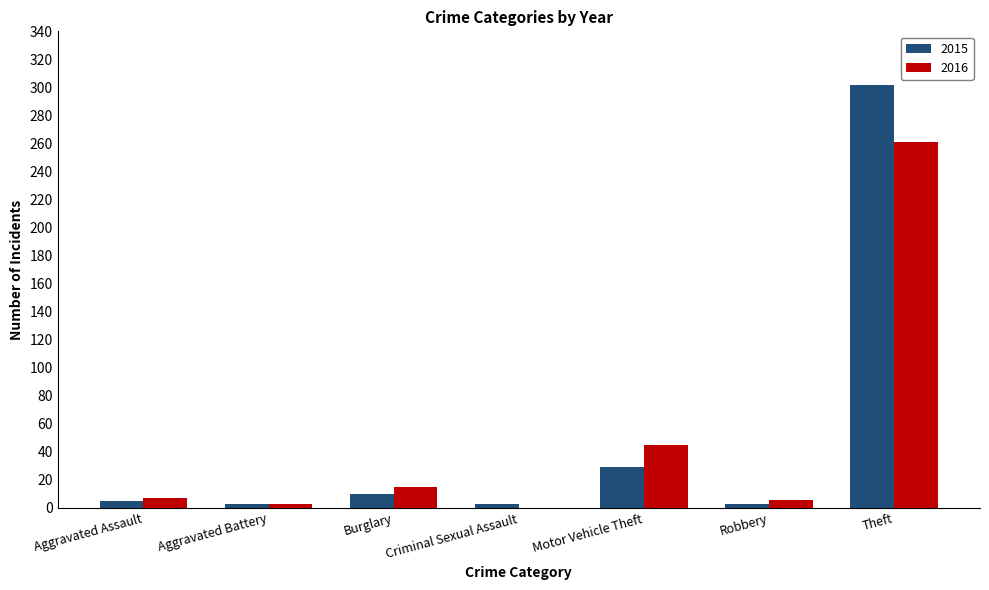

How many data points does each series have?

7